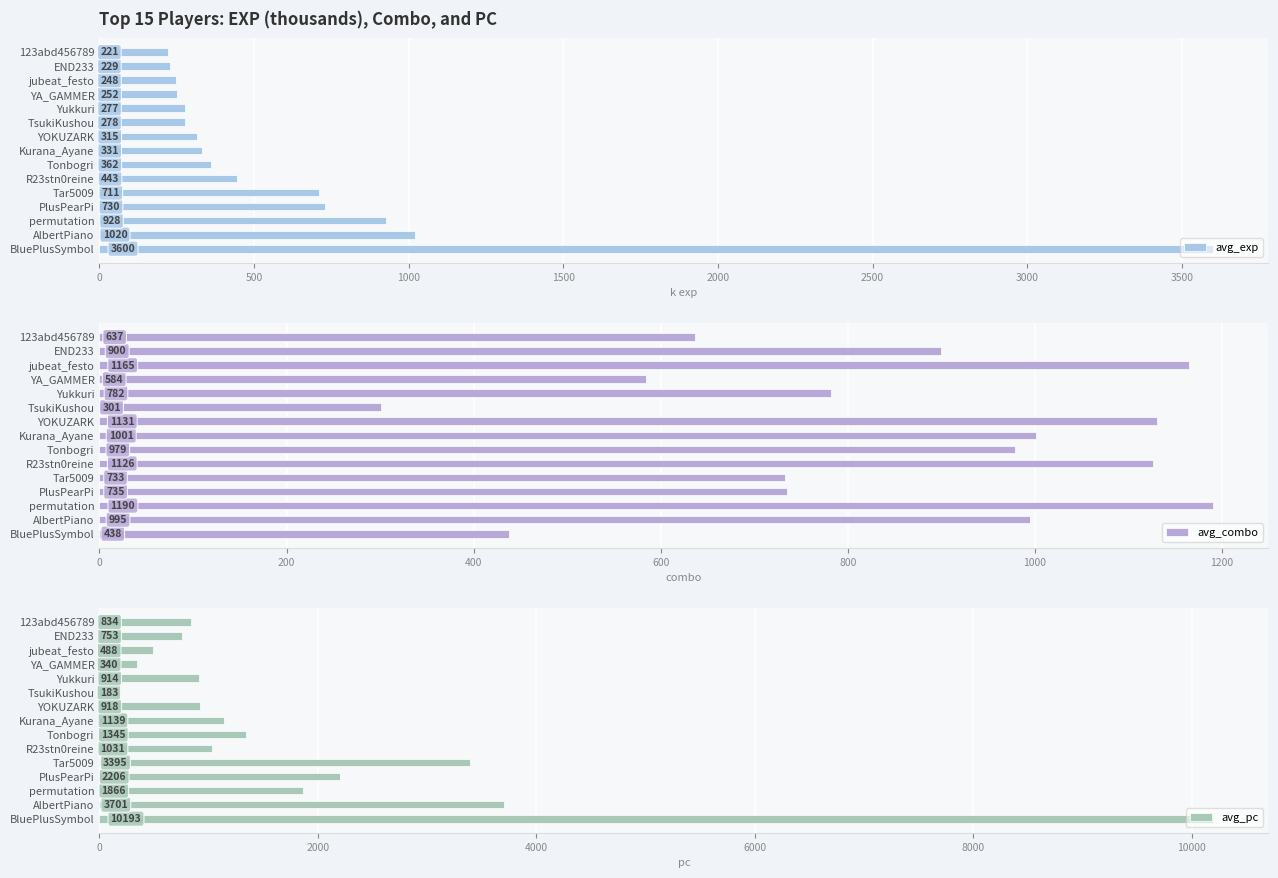

Which series has the largest total across all categories?

avg_pc